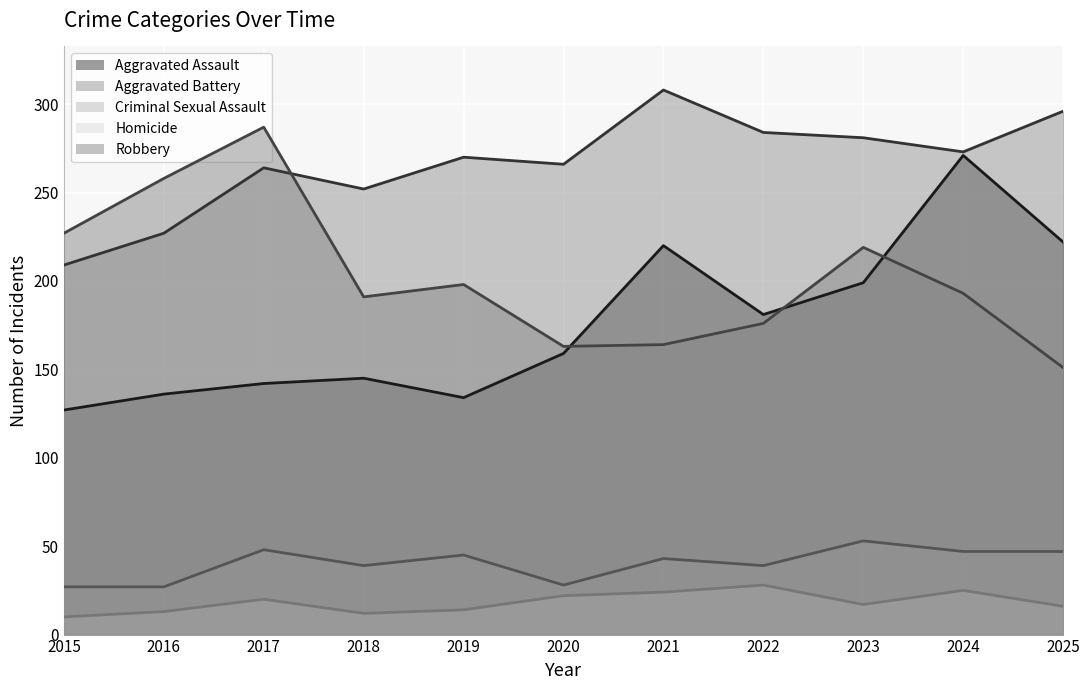

Is it true that Robbery equals 419 at 2016?

False